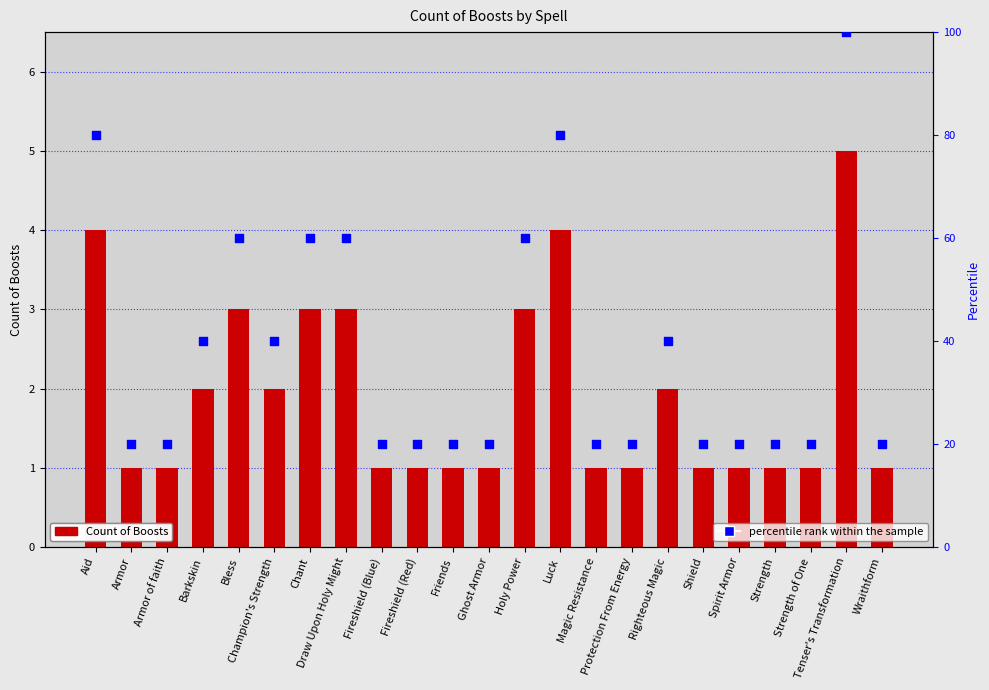

Which series has the widest spread of Y values?

percentile rank within the sample